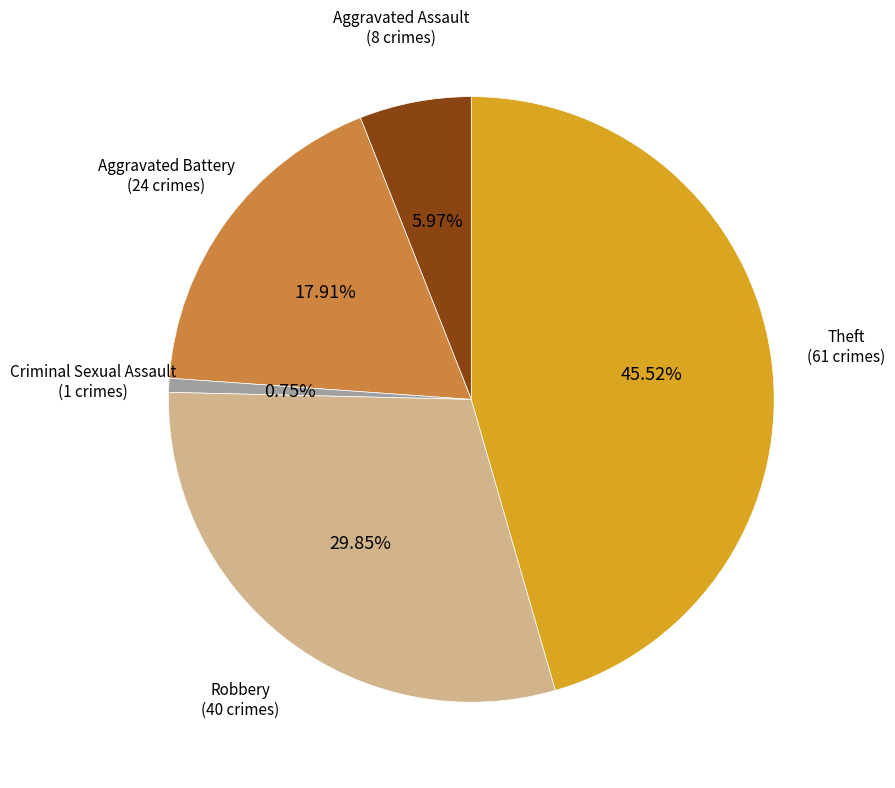

Is there any slice that represents more than half of the pie?

No